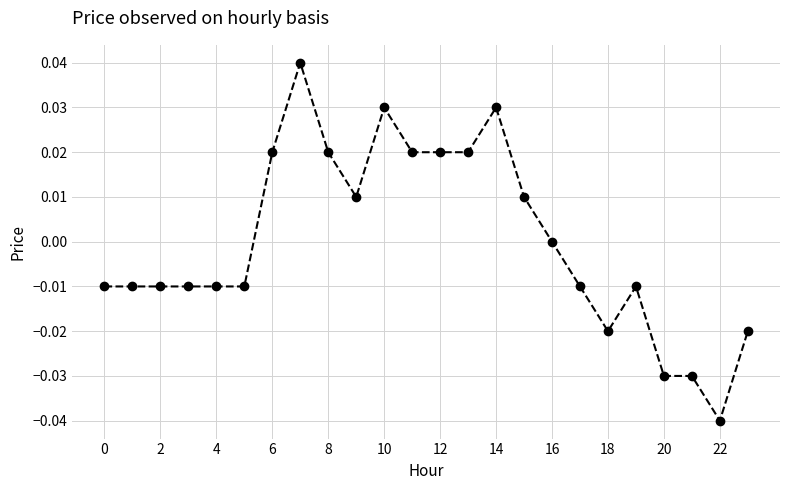

True or false: there are more than 0 points higher than both neighbors.

True